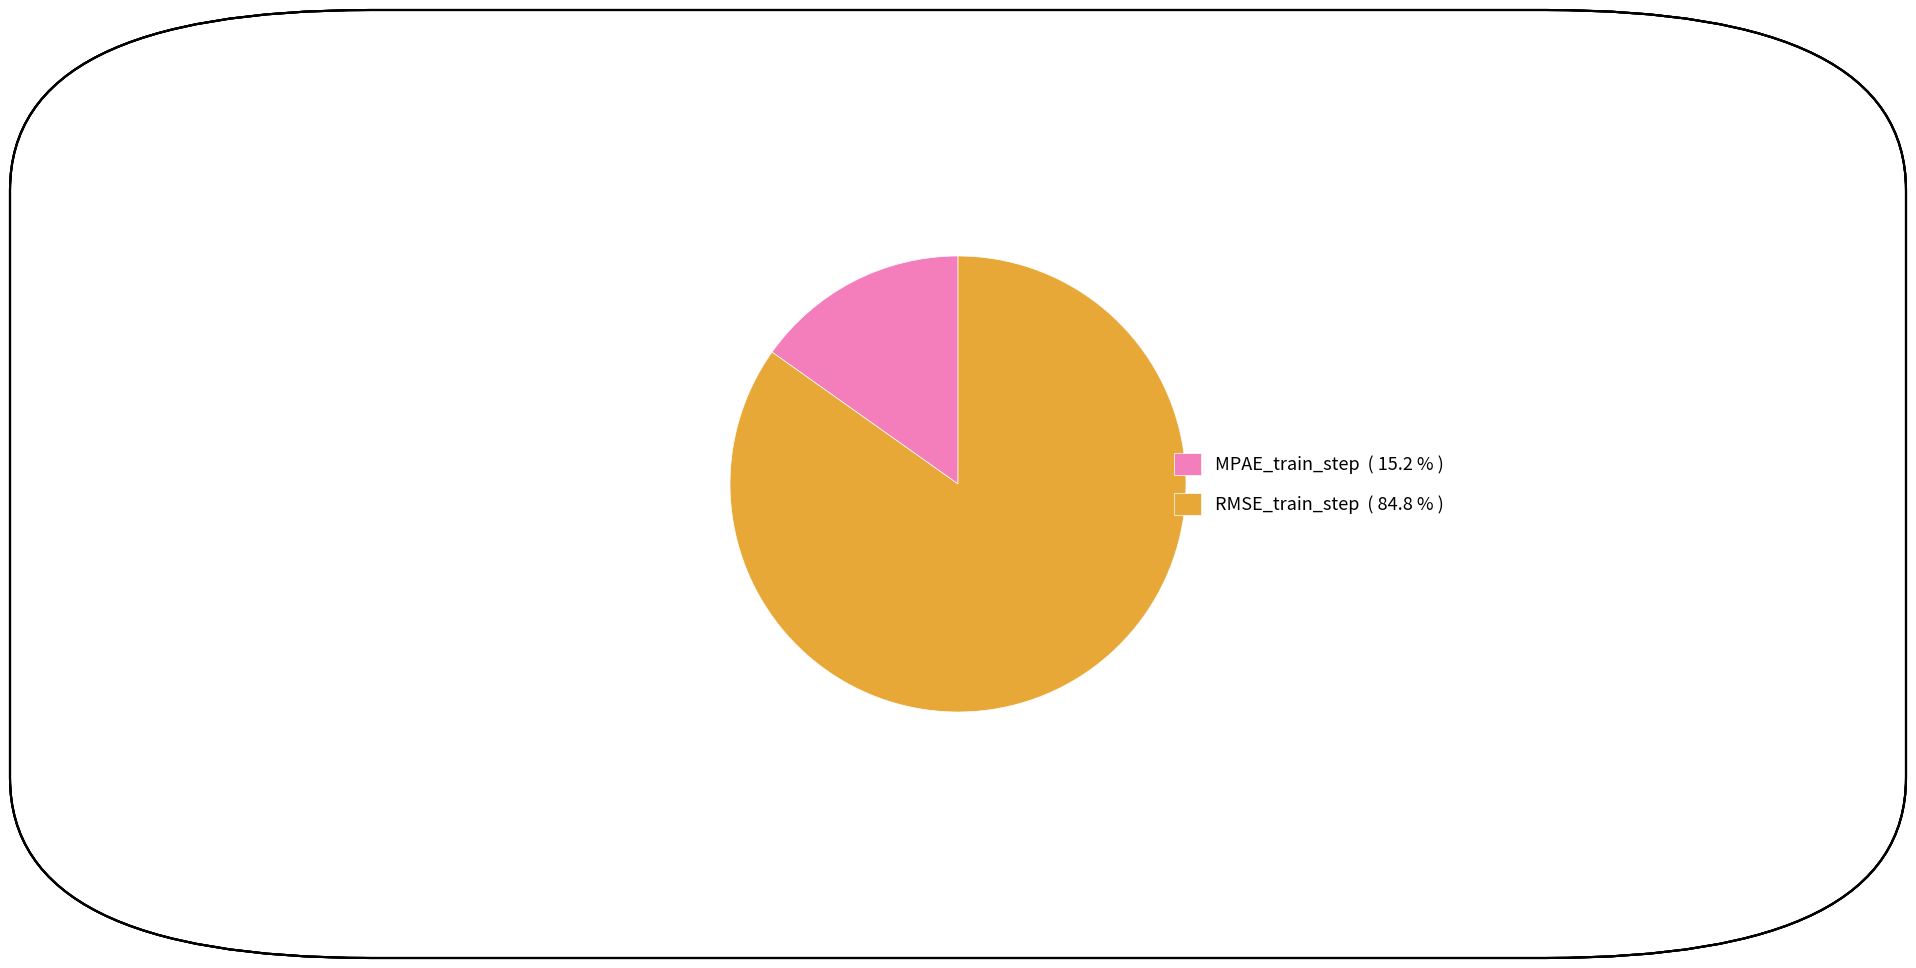

Do RMSE_train_step ( 84.8 % ) and MPAE_train_step ( 15.2 % ) together represent more than half of the pie?

Yes